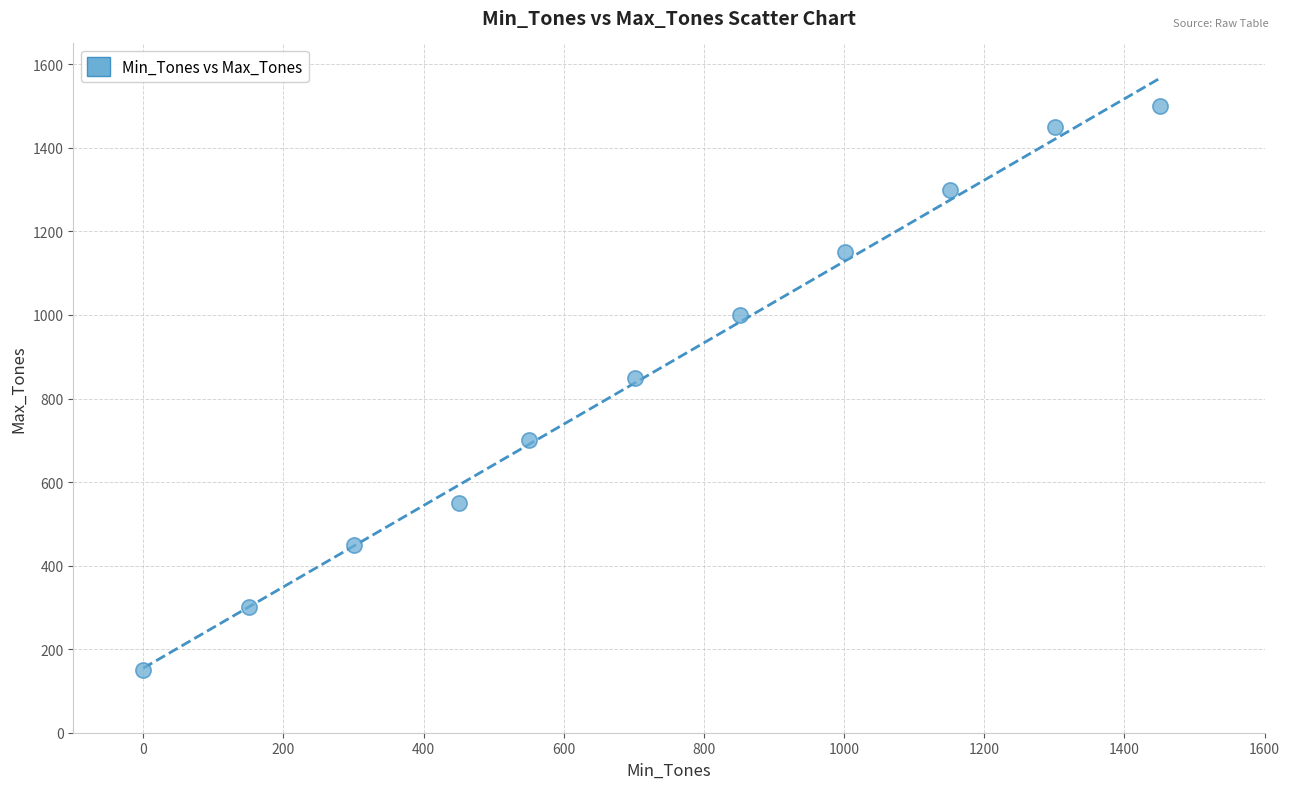

What Y value in the scatter plot is closest to 825?

850